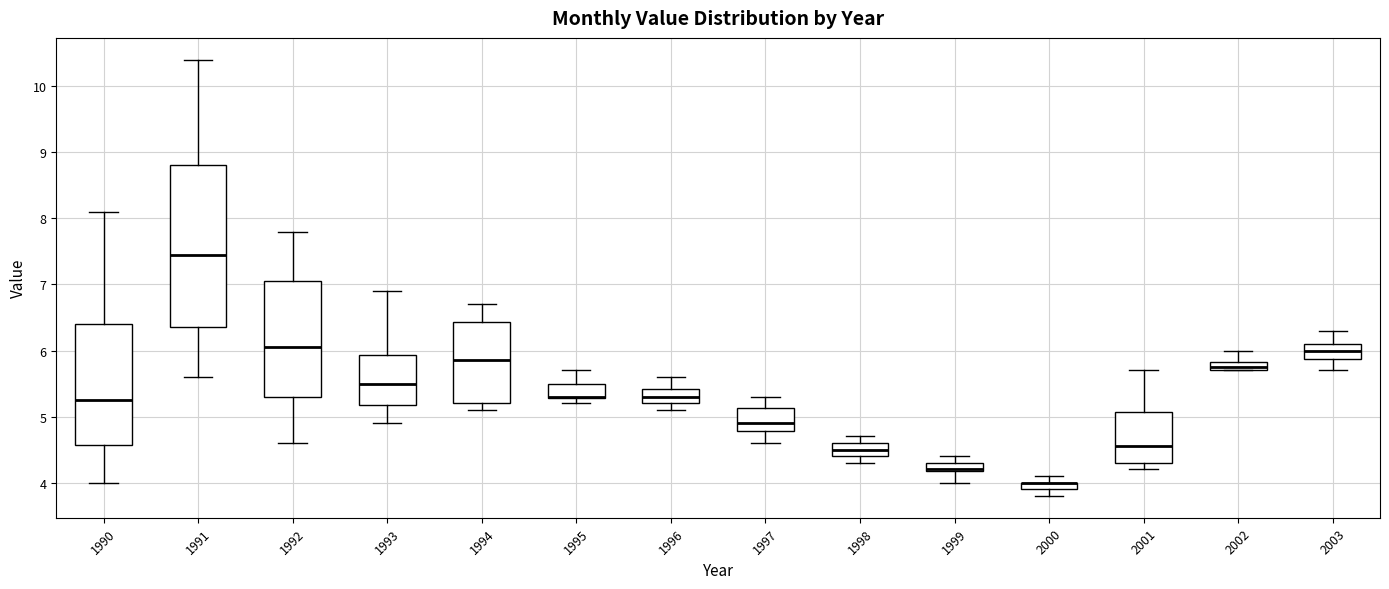

Comparing the boxes themselves (not the whiskers), which one is the tallest?

1991